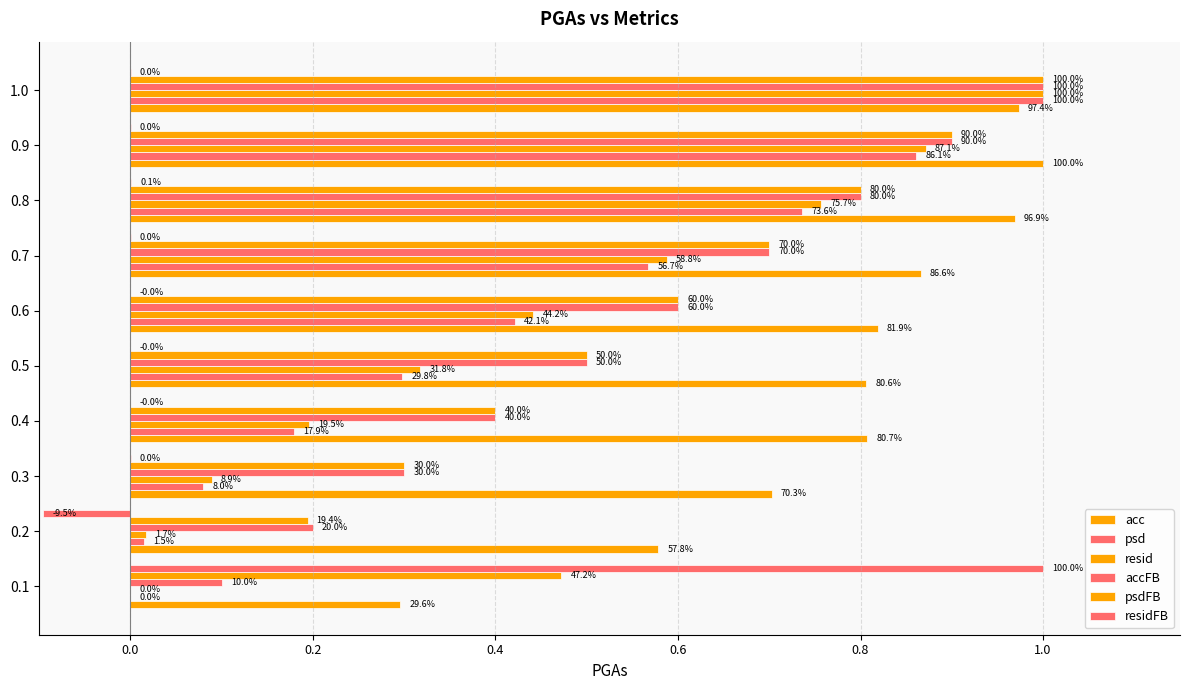

How many data points does each series have?

10